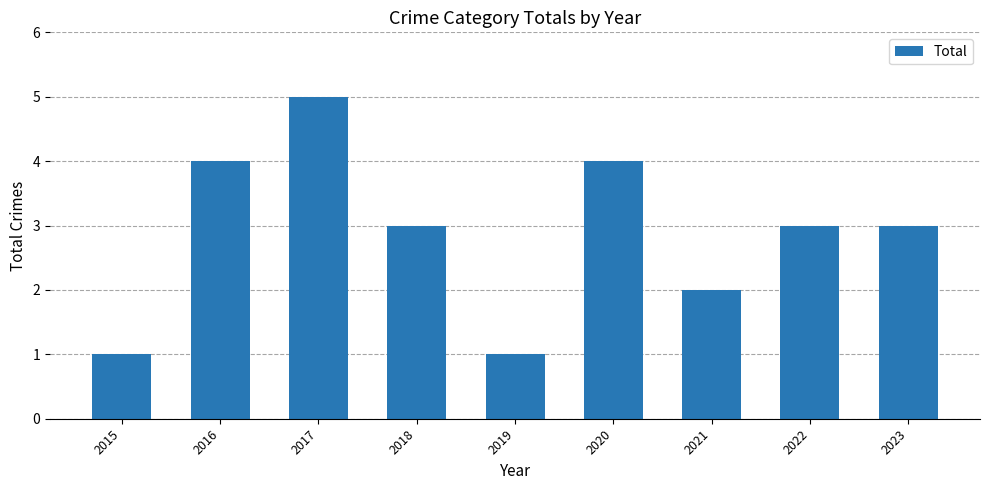

What is the sum of the values at 2015 and 2017?

6